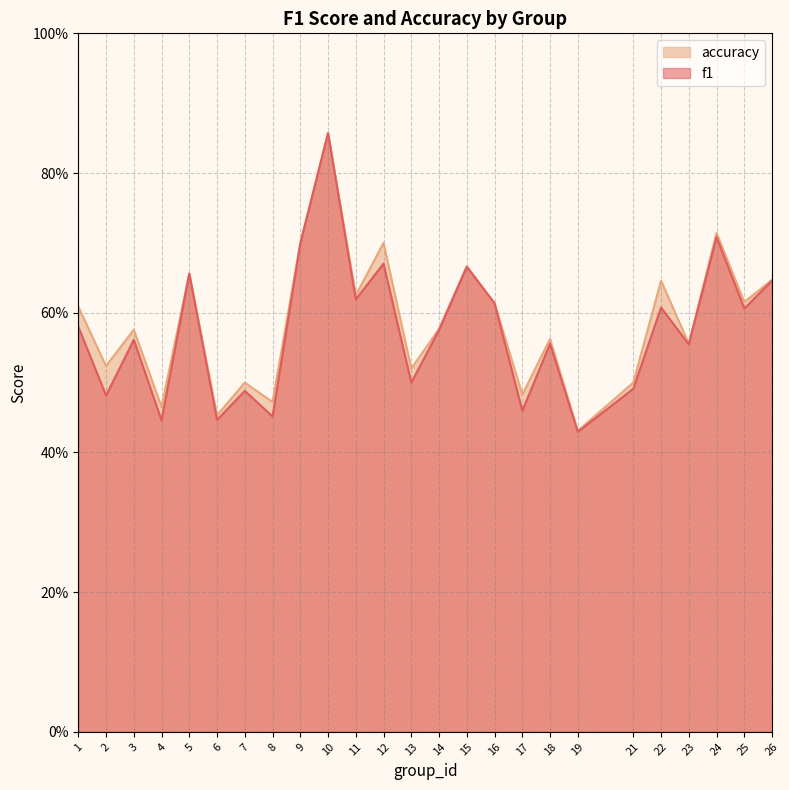

True or false: accuracy and f1 cross at least once.

False